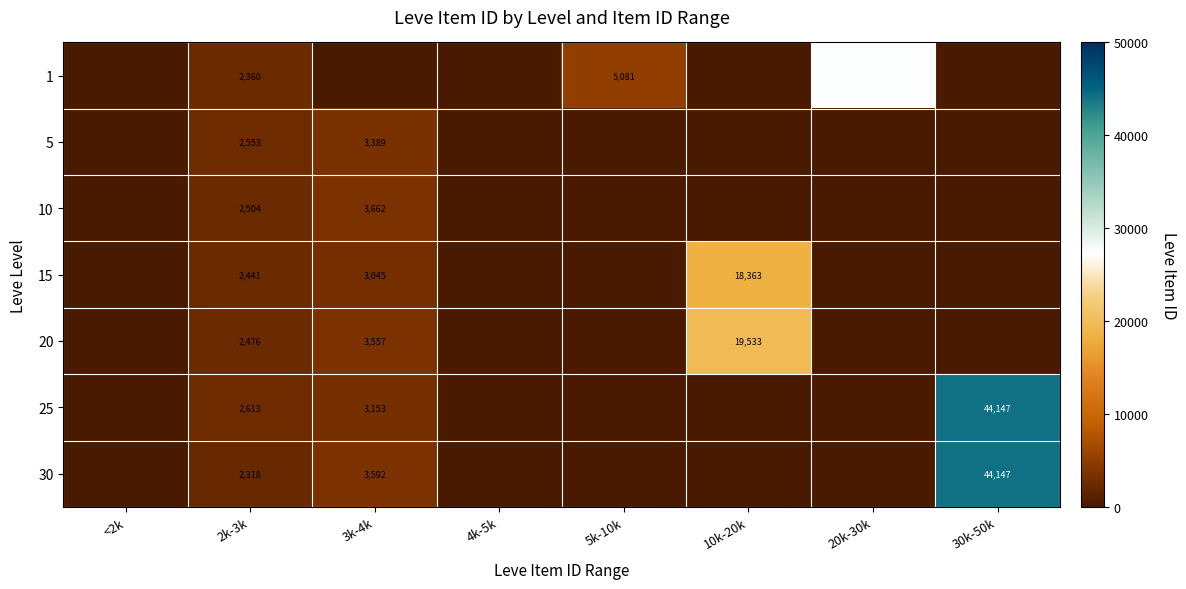

The 25 series shows 62542 at 30k-50k. True or false?

False